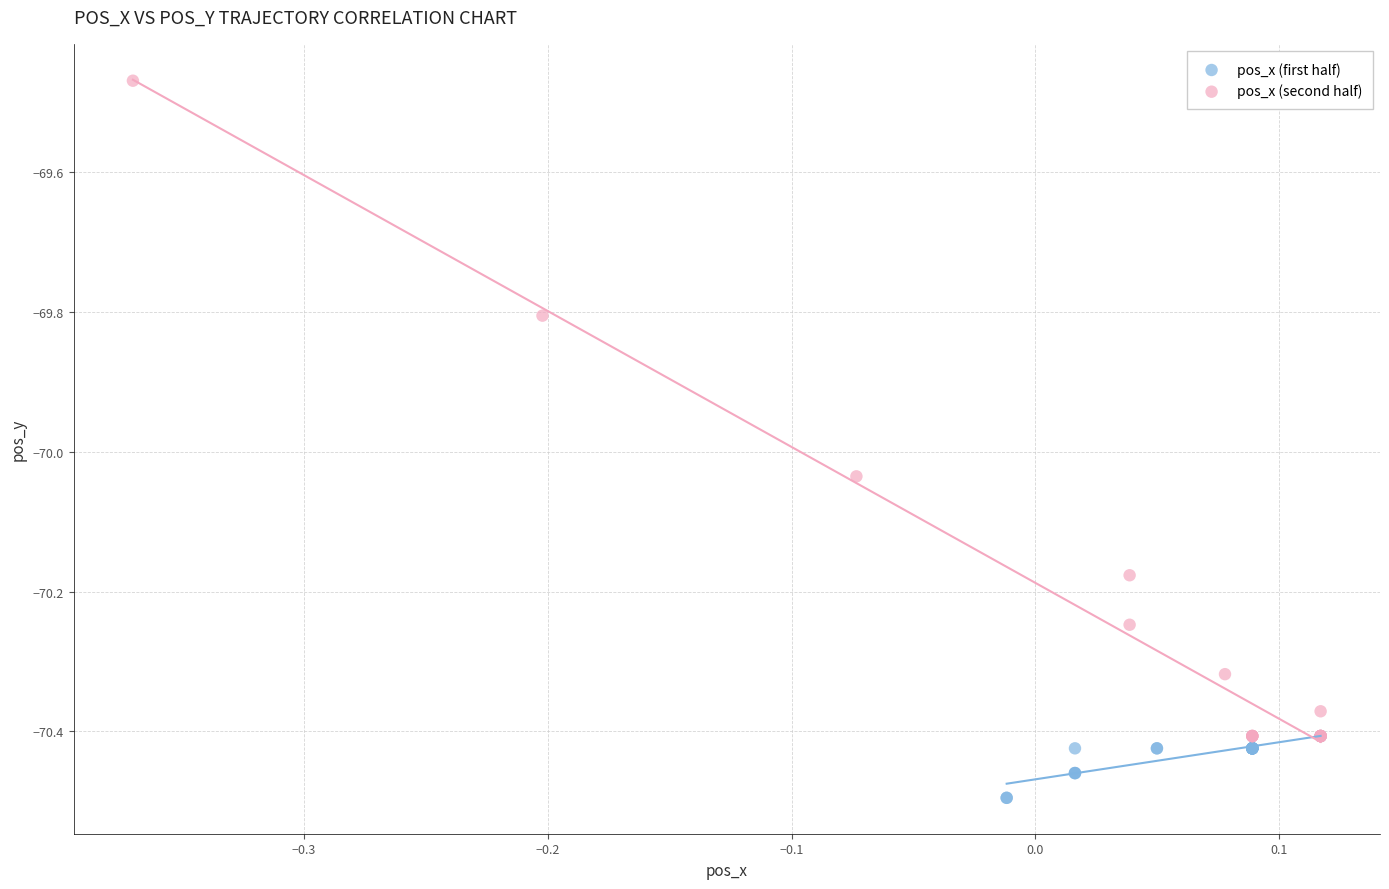

Which series has the largest Y range (max minus min)?

pos_x (second half)